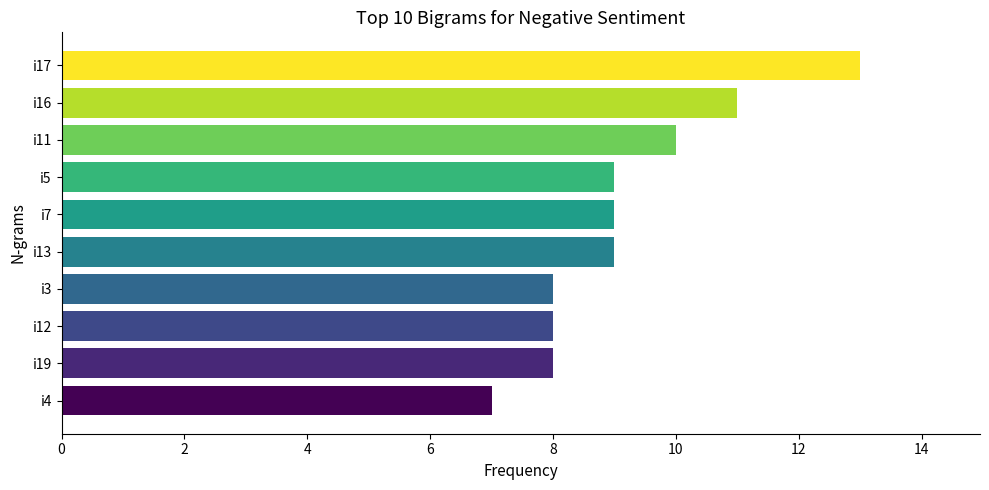

What is the sum of all values?

92